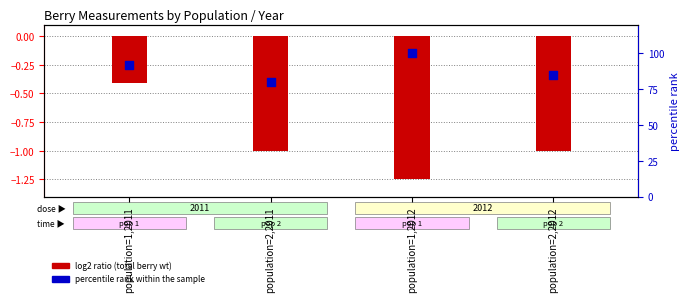

Between population=1,2012 and population=2,2011, which is larger?

population=1,2012